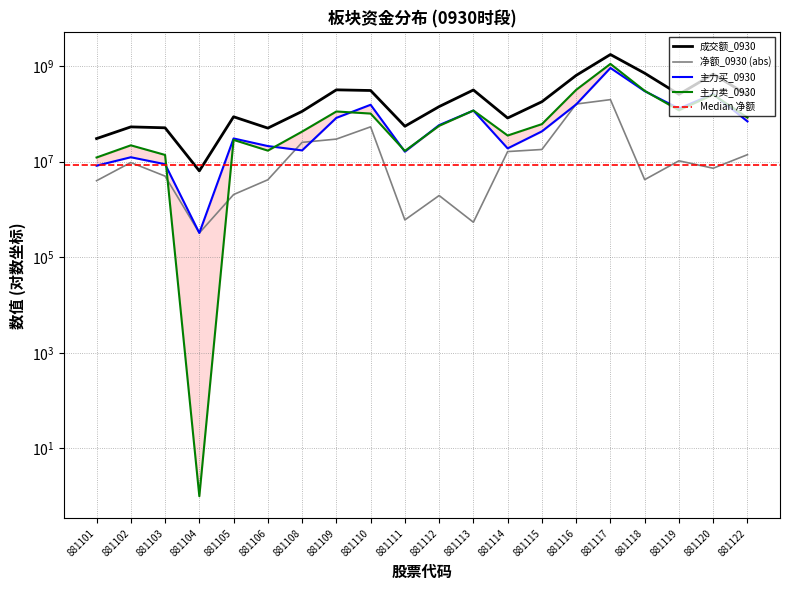

Does the chart display data point markers on the line(s)?

No